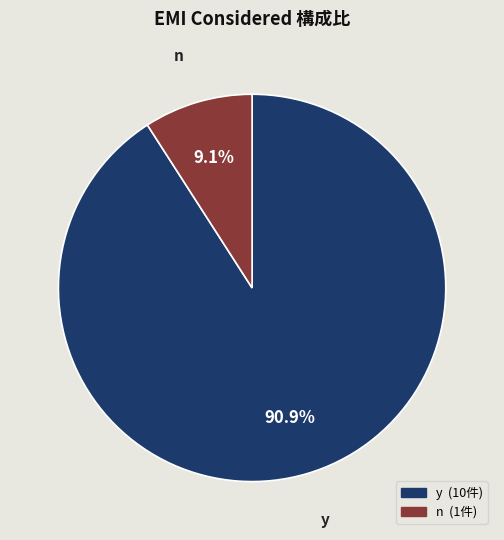

To the nearest percent, what portion does y represent?

91%